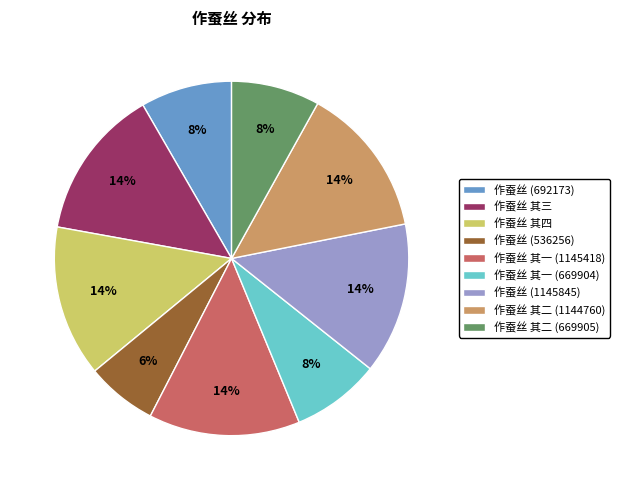

True or false: 作蚕丝 (692173) accounts for 16% of the total.

False